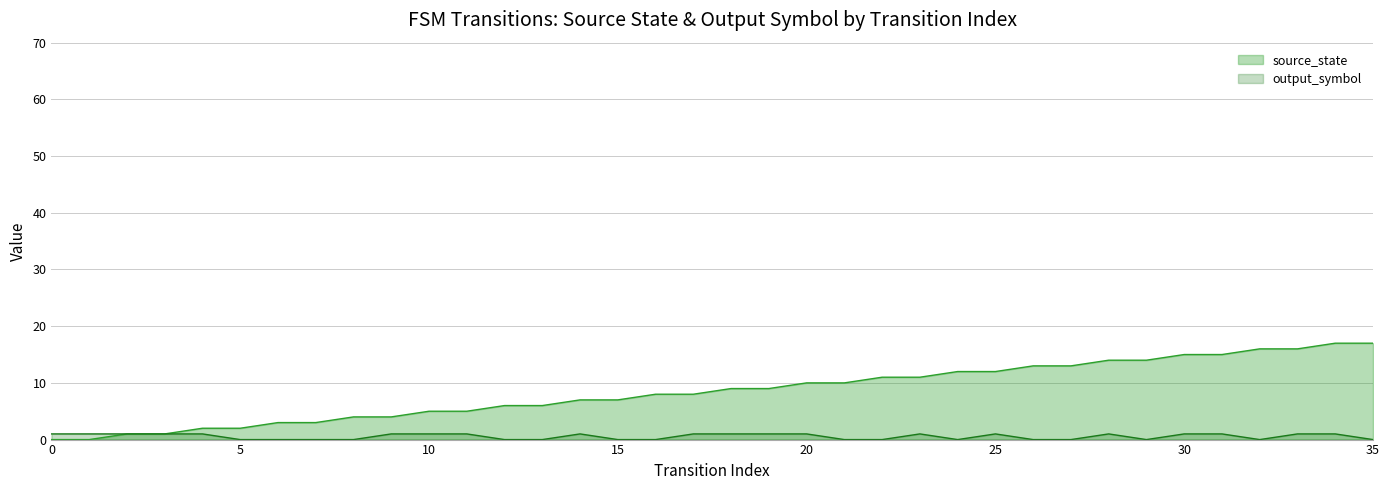

At how many categories does at least one series exceed 15?

4